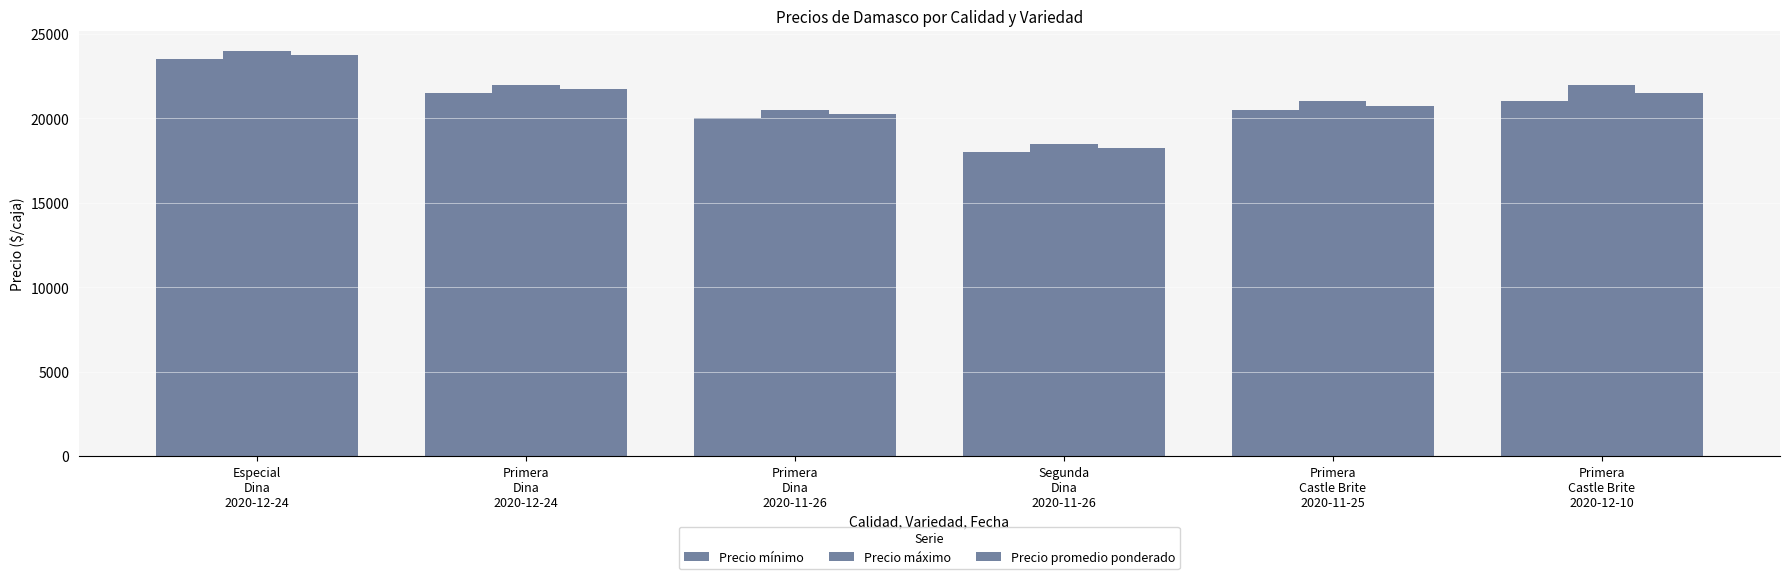

How many data points in Precio promedio ponderado are less than 21500?

3